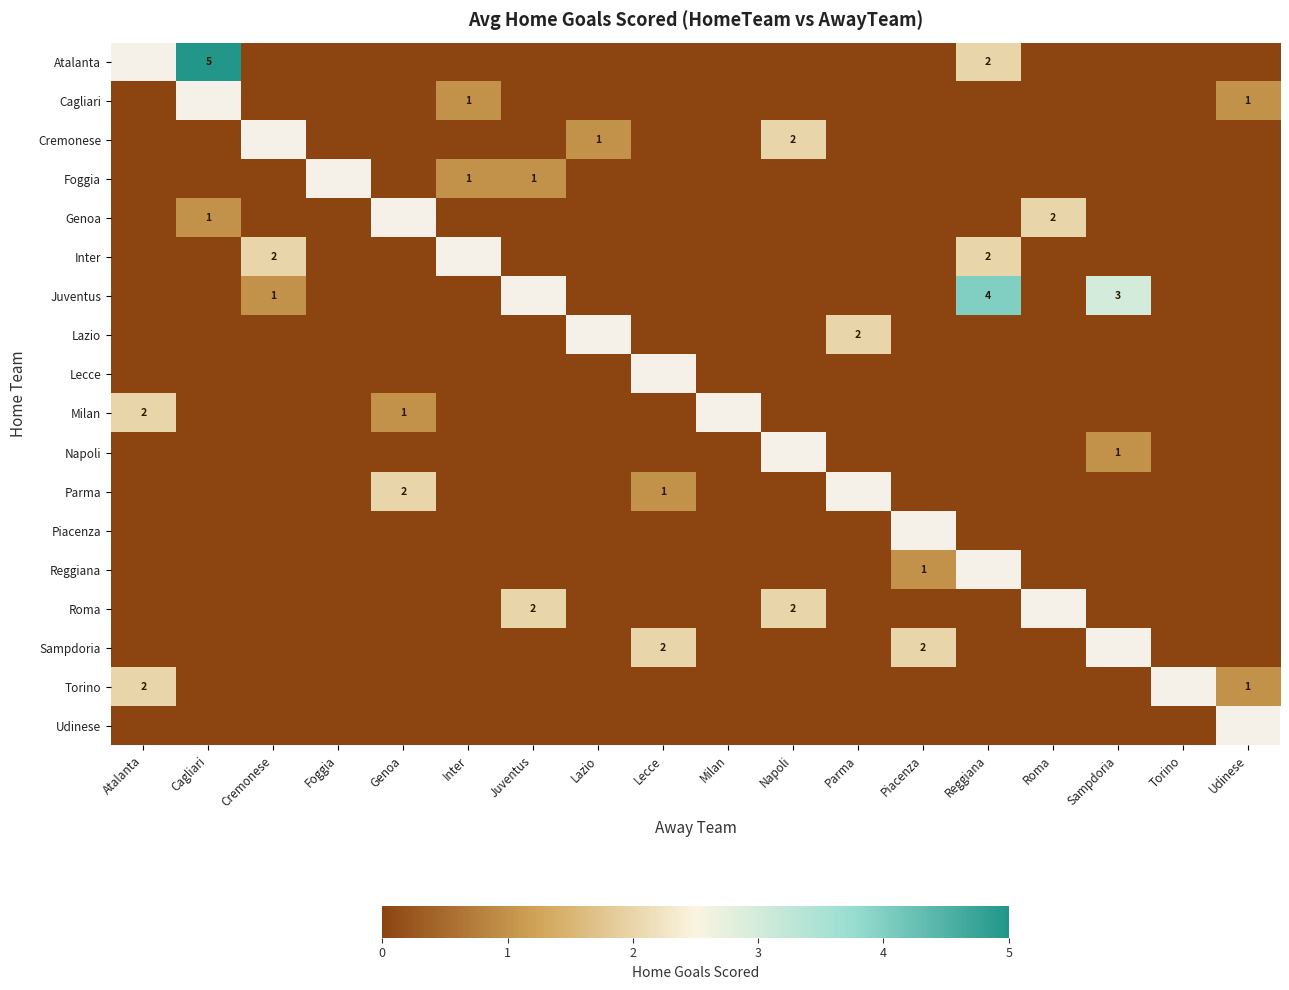

How many Sampdoria values are between 0 and 1?

15